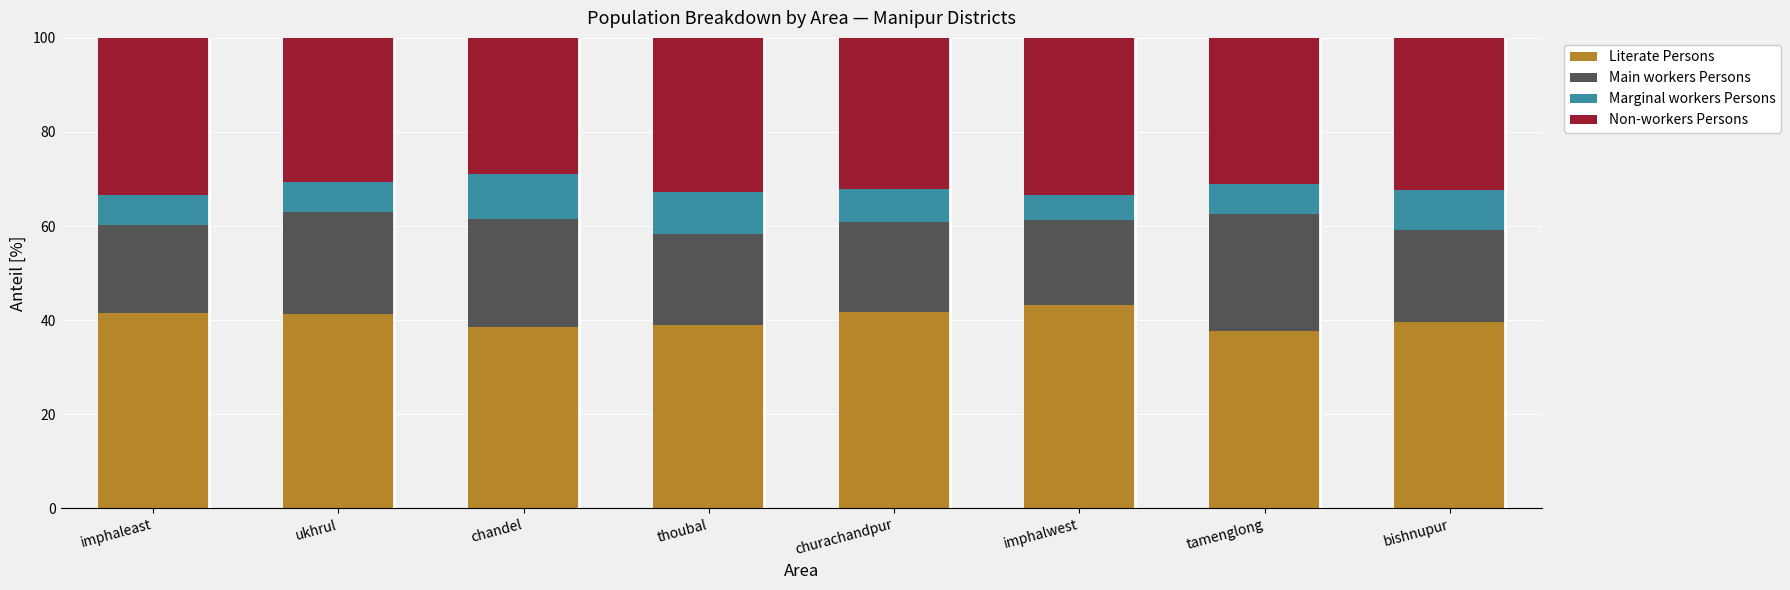

What is the total value across all series at bishnupur?

100.0